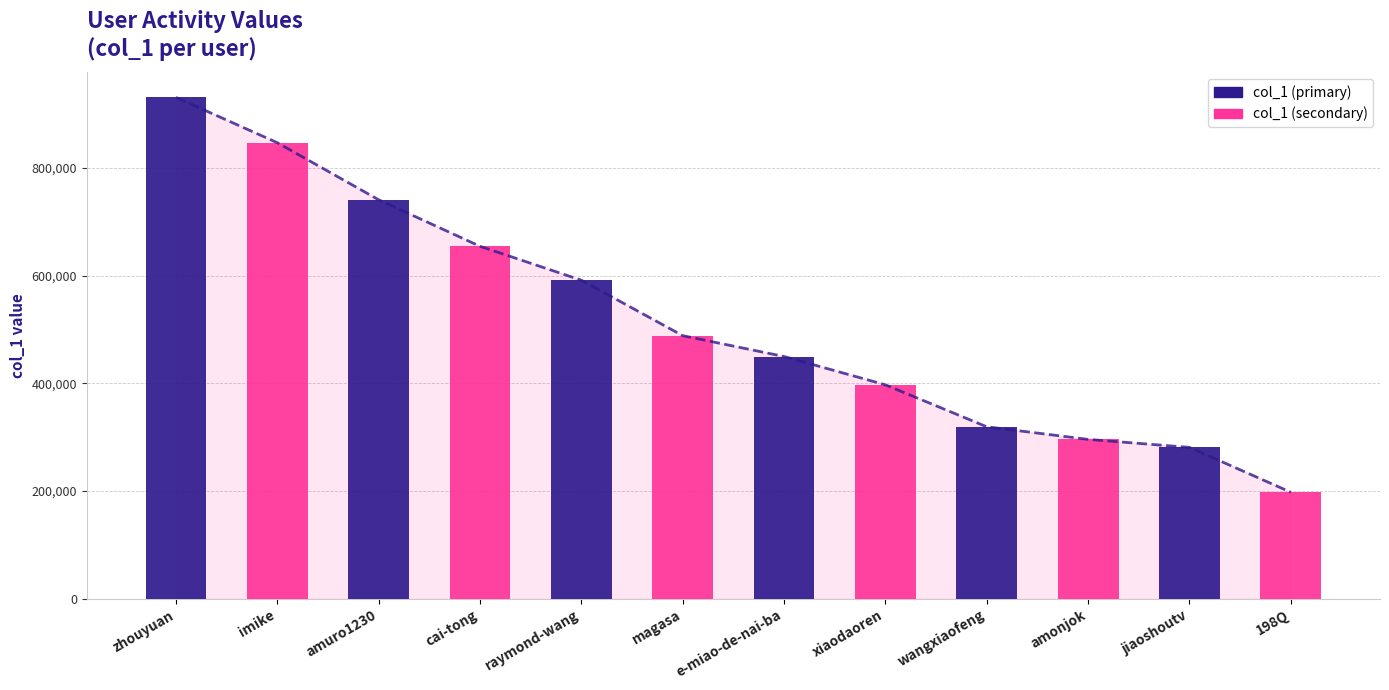

Rank the series by their average value, from highest to lowest.

col_1 (primary), col_1 (secondary)